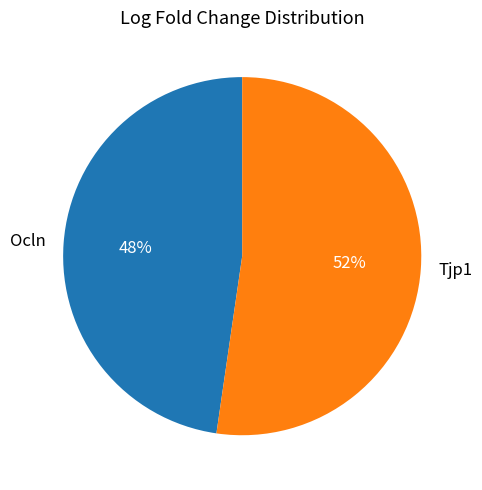

Approximately how many times larger is the value at Tjp1 compared to Ocln?

1.1